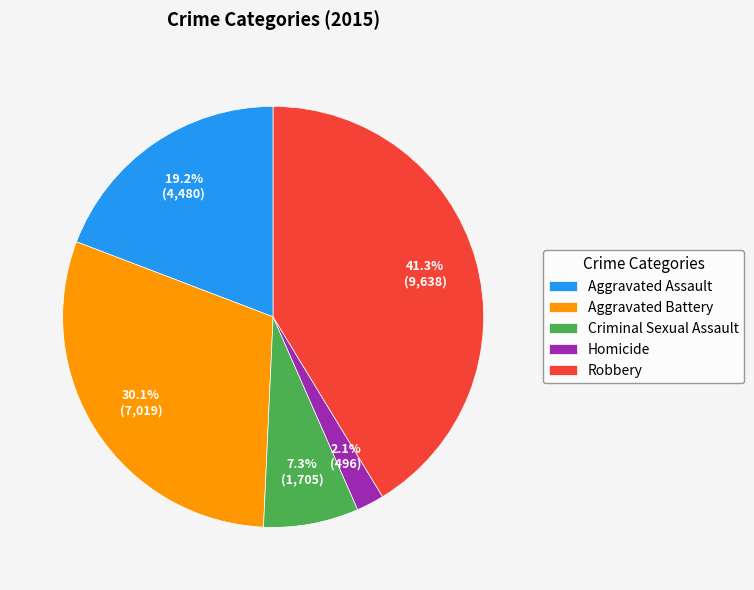

True or false: Aggravated Battery accounts for 30% of the total.

True